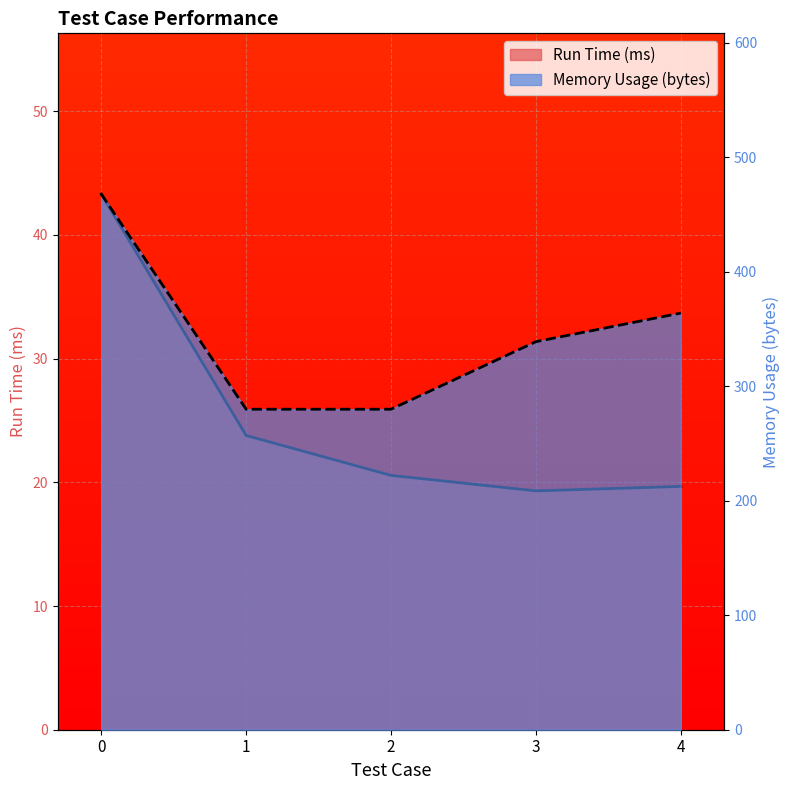

List the series in order of their peak value, lowest first.

Run Time (ms), Memory Usage (bytes)